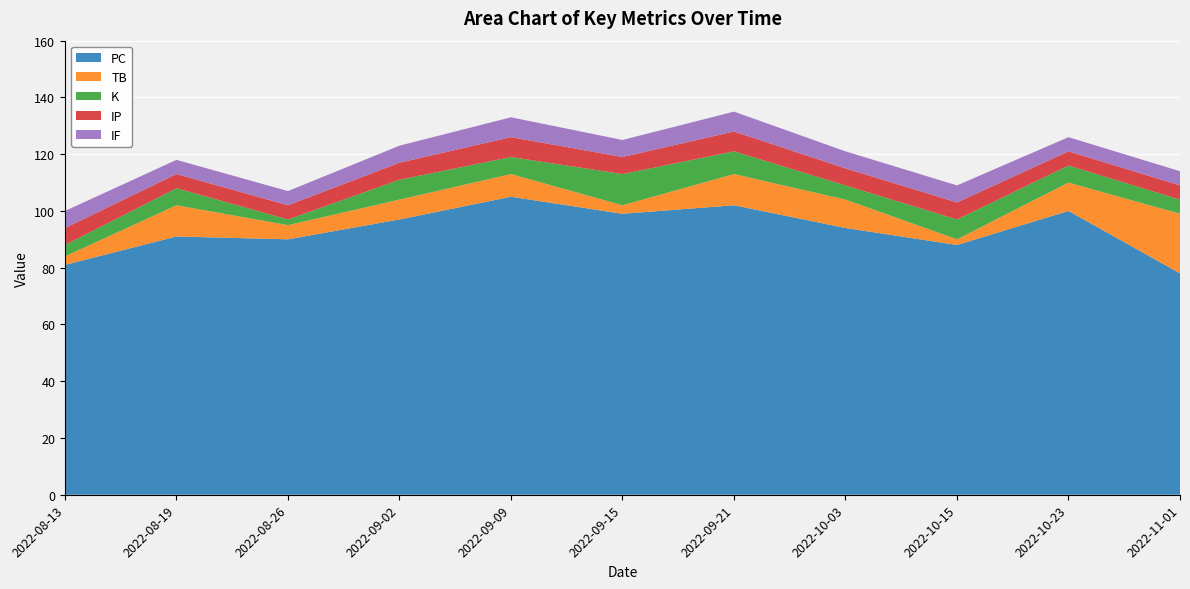

Reading right to left, extract all data points from this chart.

PC: 2022-11-01=78	2022-10-23=100	2022-10-15=88	2022-10-03=94	2022-09-21=102	2022-09-15=99	2022-09-09=105	2022-09-02=97	2022-08-26=90	2022-08-19=91	2022-08-13=81
TB: 2022-11-01=21	2022-10-23=10	2022-10-15=2	2022-10-03=10	2022-09-21=11	2022-09-15=3	2022-09-09=8	2022-09-02=7	2022-08-26=5	2022-08-19=11	2022-08-13=3
K: 2022-11-01=5	2022-10-23=6	2022-10-15=7	2022-10-03=5	2022-09-21=8	2022-09-15=11	2022-09-09=6	2022-09-02=7	2022-08-26=2	2022-08-19=6	2022-08-13=4
IP: 2022-11-01=5	2022-10-23=5	2022-10-15=6	2022-10-03=6	2022-09-21=7	2022-09-15=6	2022-09-09=7	2022-09-02=6	2022-08-26=5	2022-08-19=5	2022-08-13=6
IF: 2022-11-01=5	2022-10-23=5	2022-10-15=6	2022-10-03=6	2022-09-21=7	2022-09-15=6	2022-09-09=7	2022-09-02=6	2022-08-26=5	2022-08-19=5	2022-08-13=6